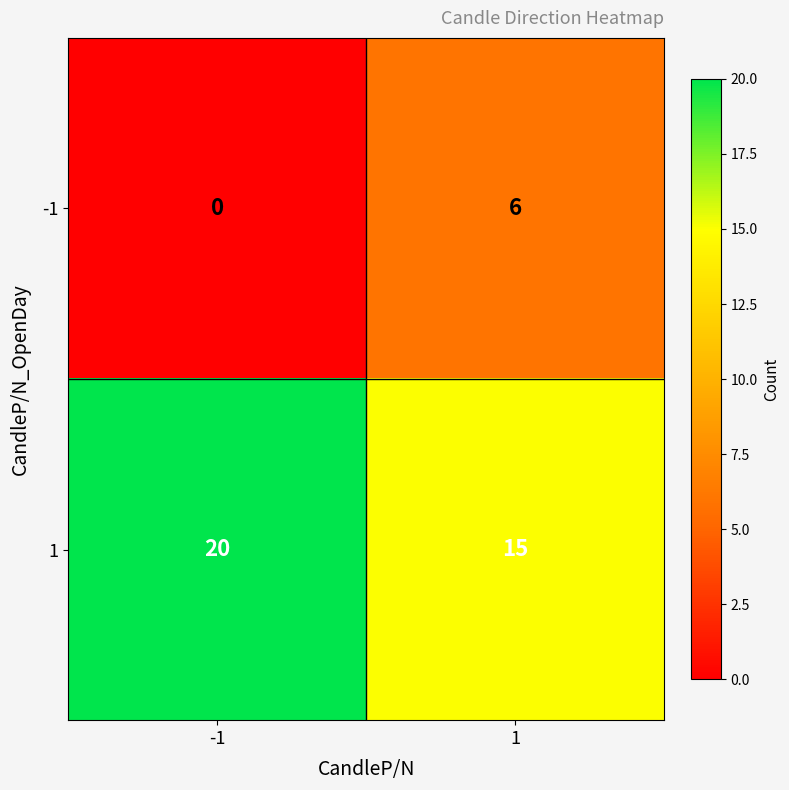

Rank the series by their average value, from highest to lowest.

1, -1